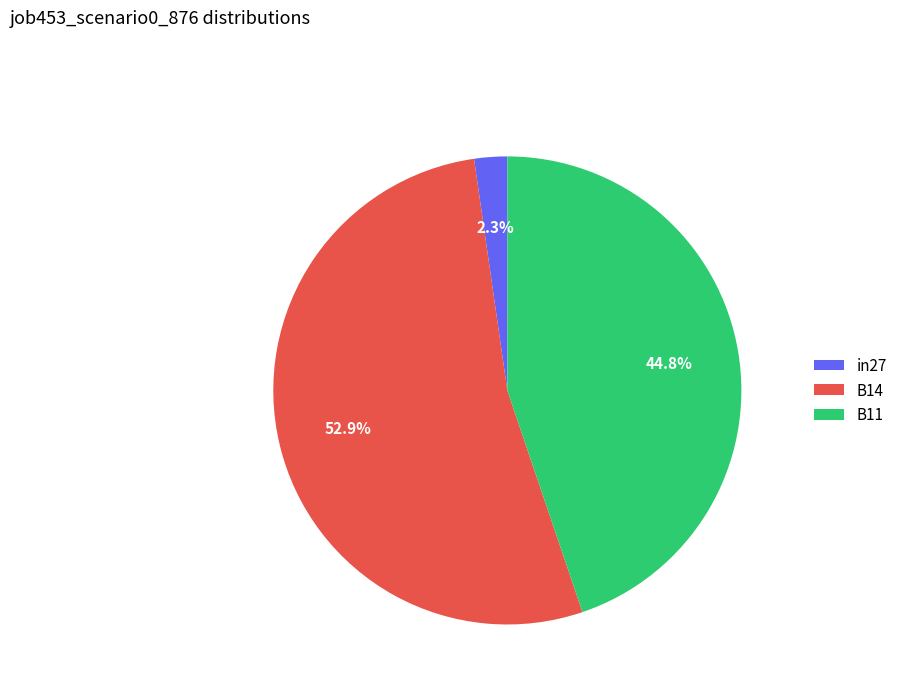

The B14 slice represents 53% of the pie. True or false?

True